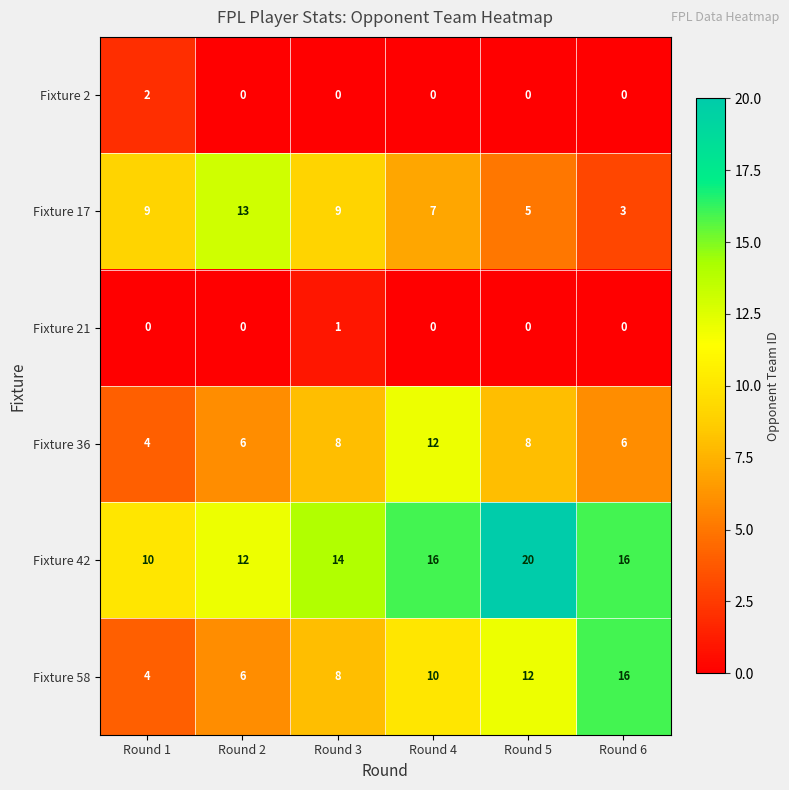

At which label does Fixture 17 reach its peak?

Round 2